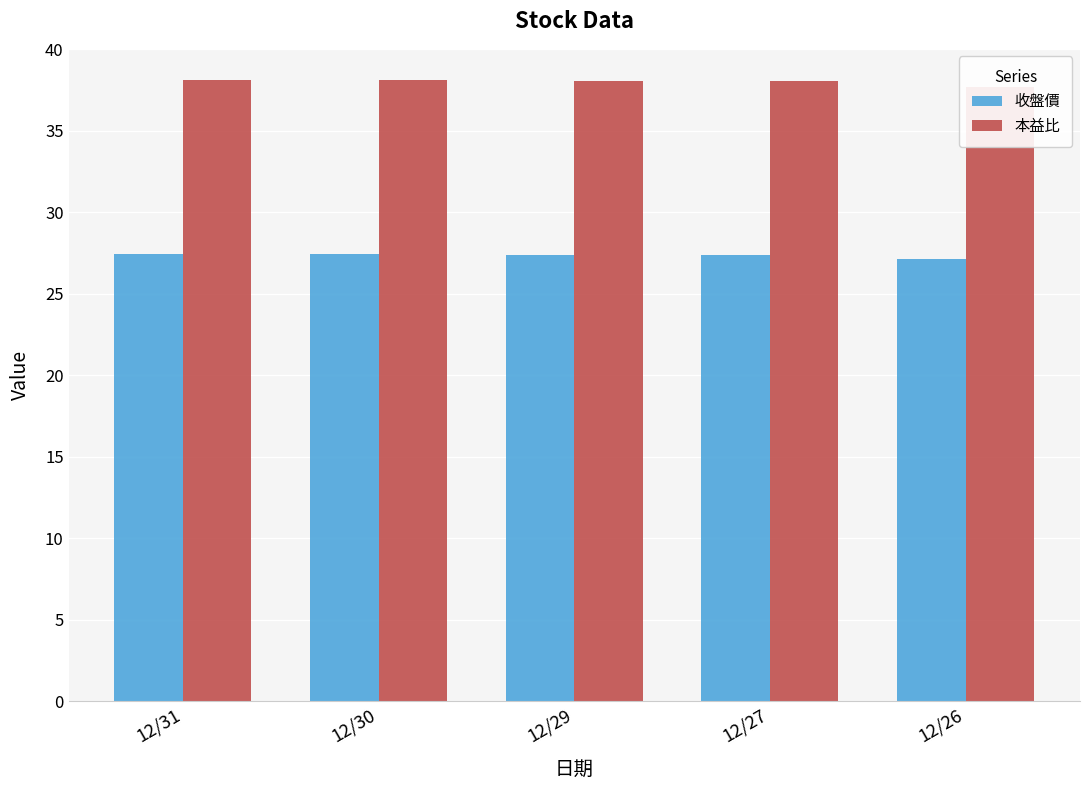

Rank the series by their maximum value, from highest to lowest.

本益比, 收盤價